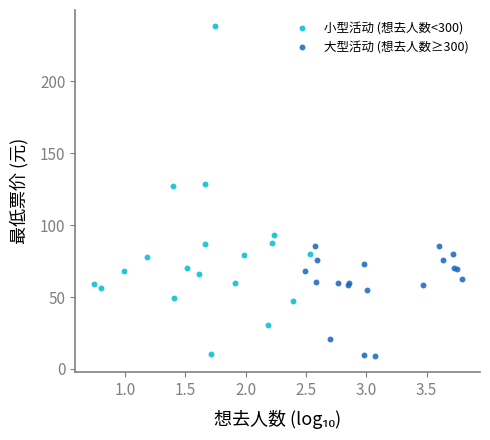

Which series has the largest Y range (max minus min)?

小型活动 (想去人数<300)